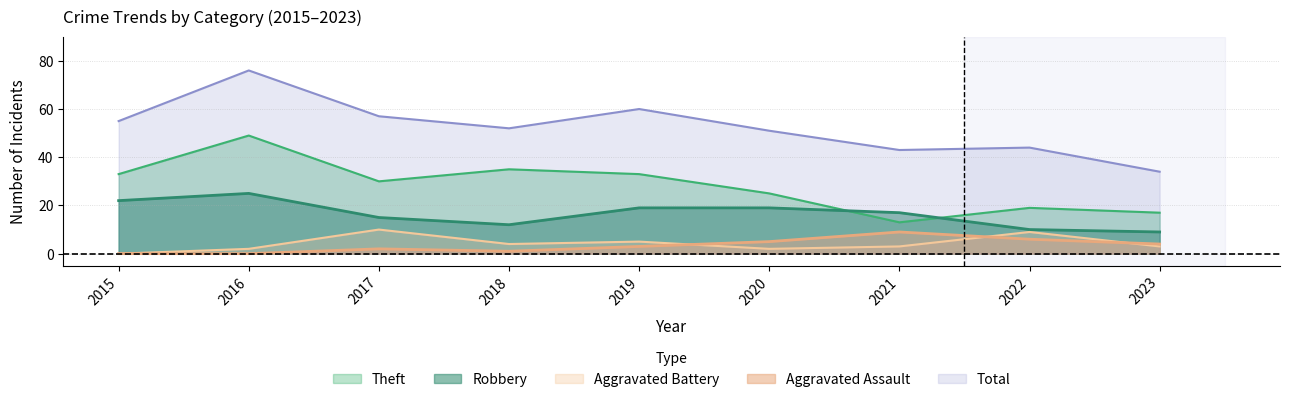

The value of Robbery at 2020 is 30. True or false?

False